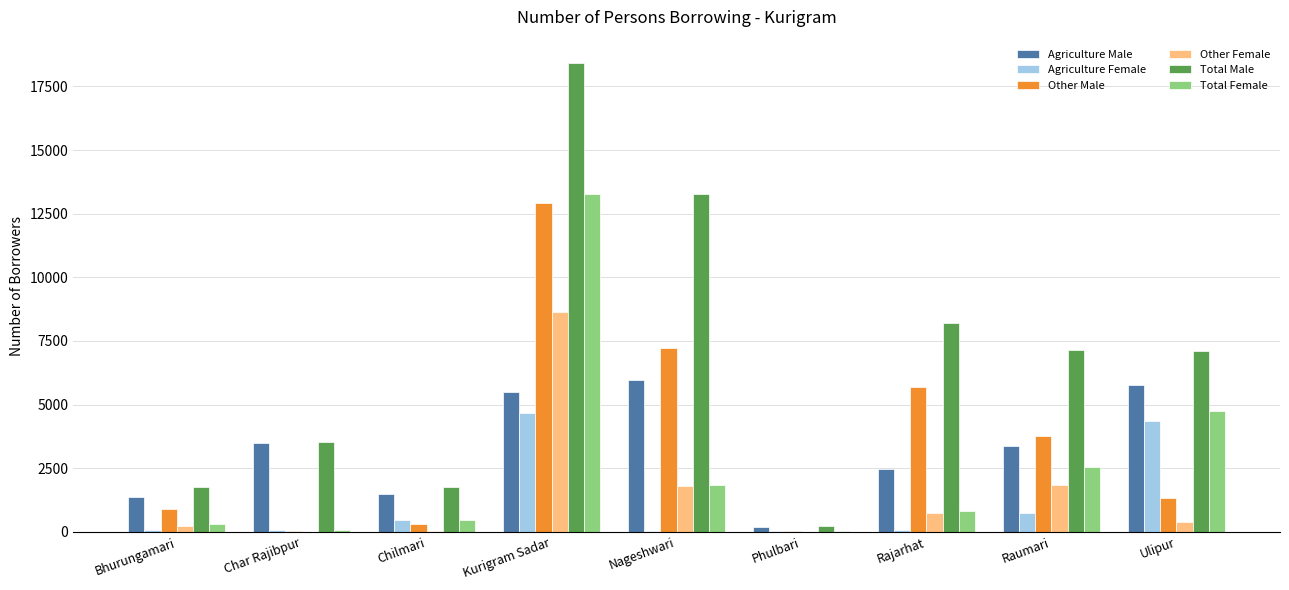

What are all the series names shown in the legend?

Agriculture Male, Agriculture Female, Other Male, Other Female, Total Male, Total Female